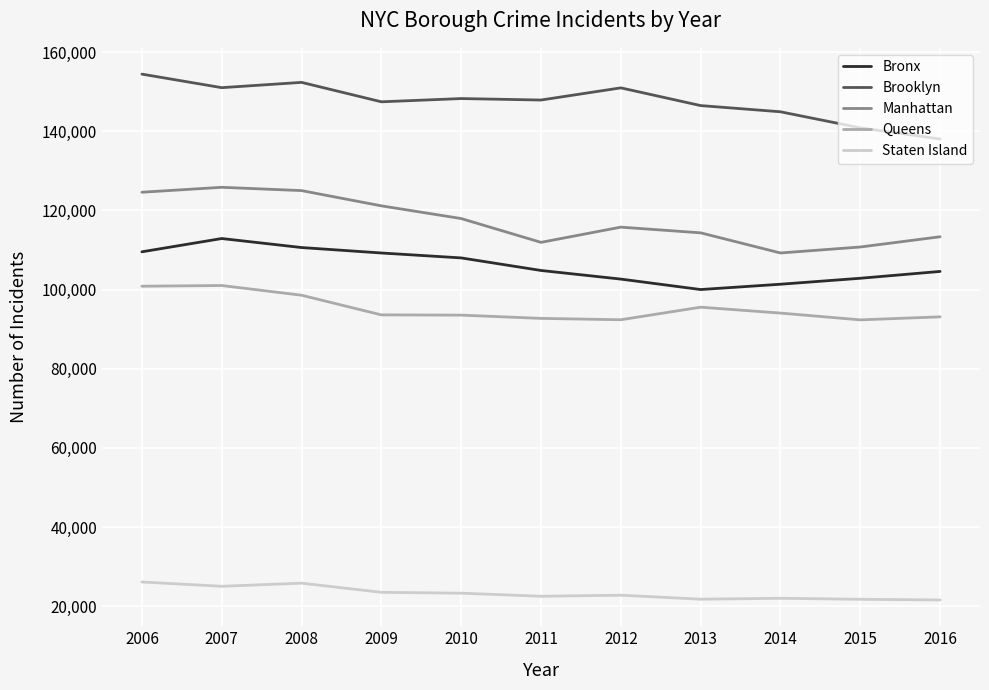

What are all the series names shown in the legend?

Bronx, Brooklyn, Manhattan, Queens, Staten Island